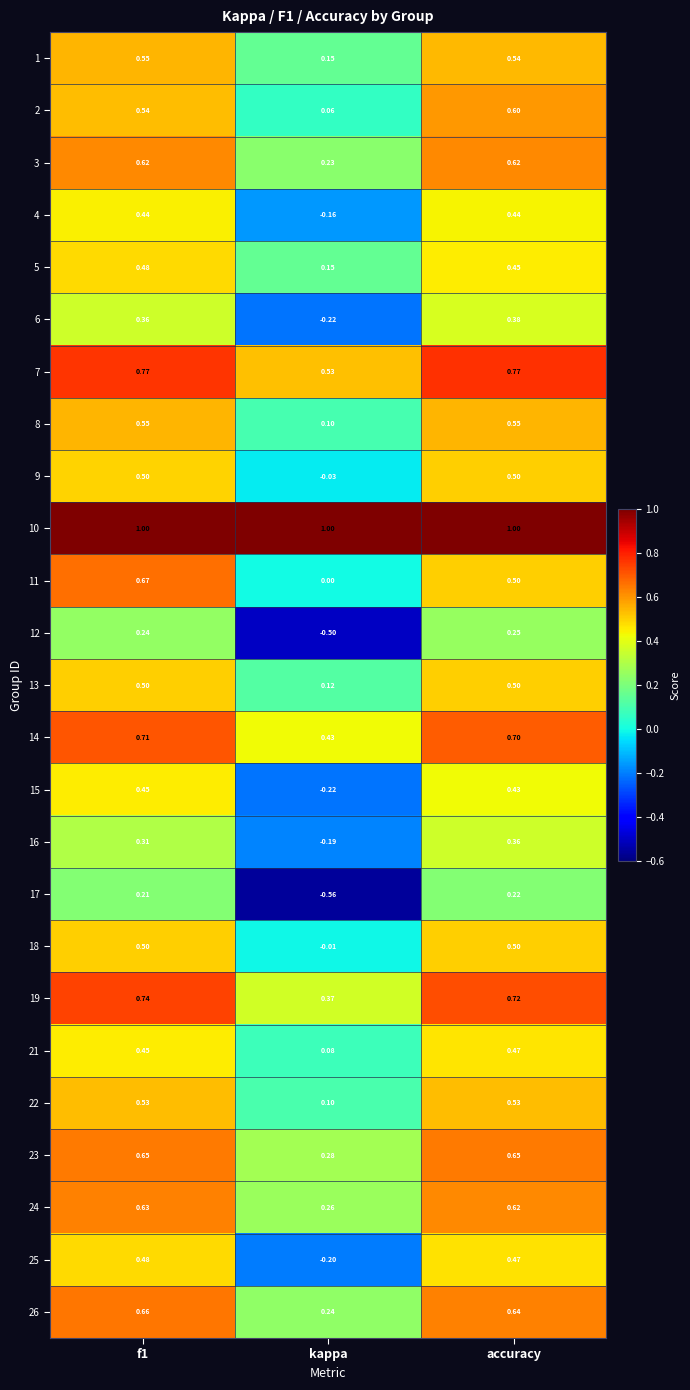

Which category has the lowest value in the 7 series?

kappa